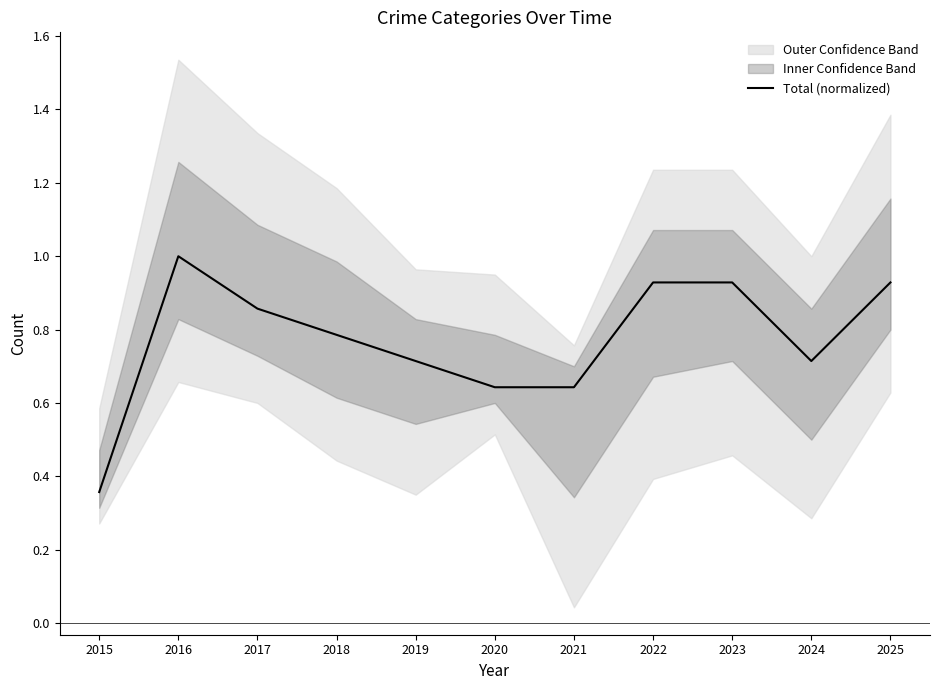

What is the difference between the values at 2019 and 2018?

0.1